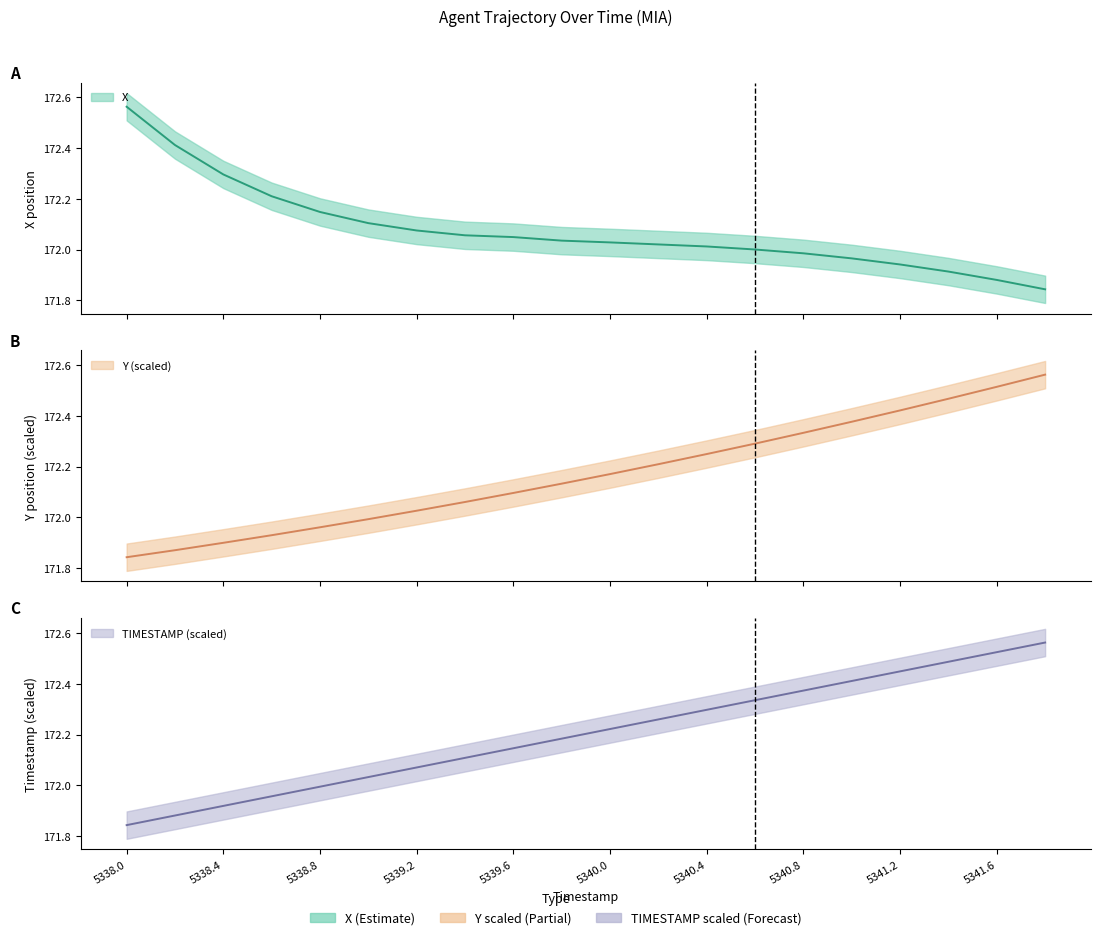

What is the label of the 20th point from the right?

5338.0